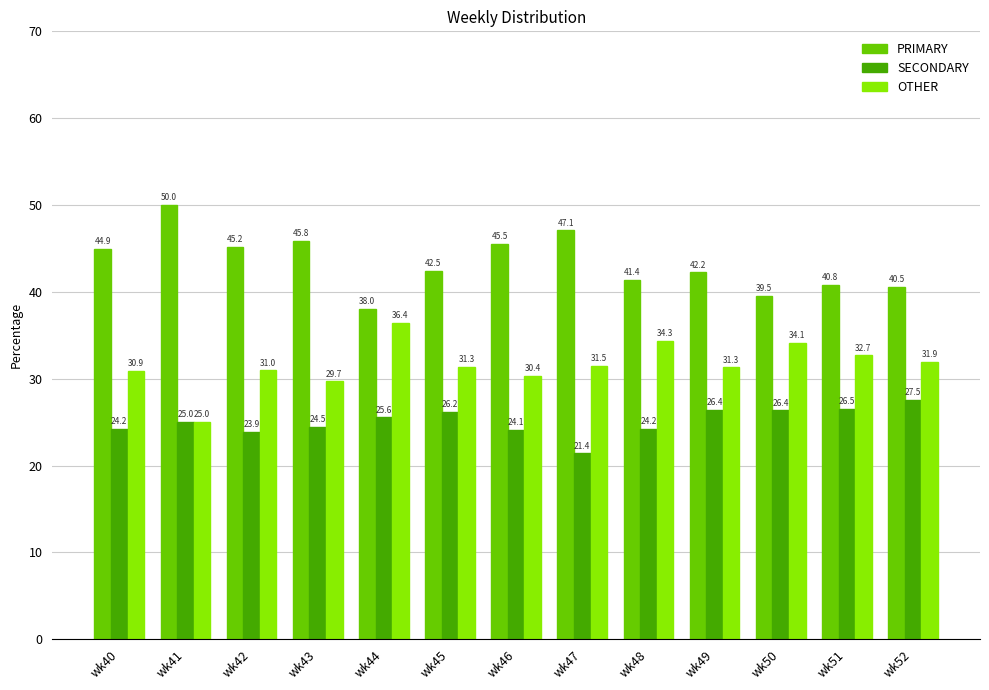

Which series has the widest spread of values?

PRIMARY